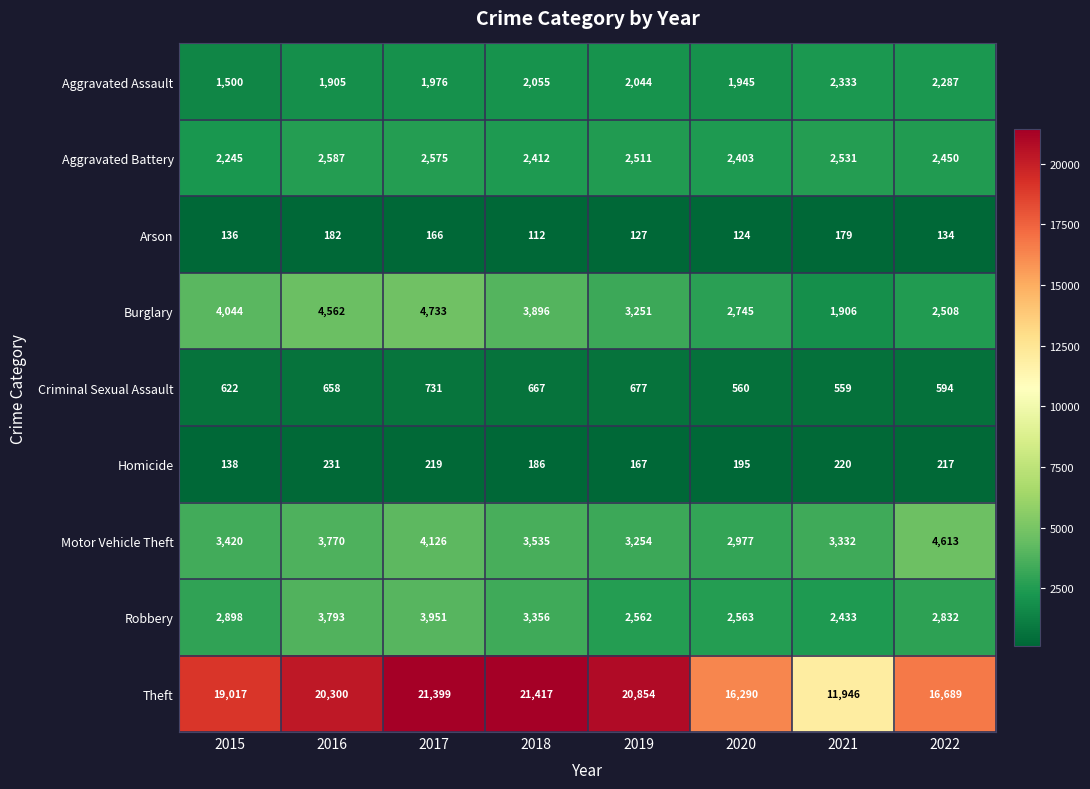

What is the lowest value of the Robbery series?

2433